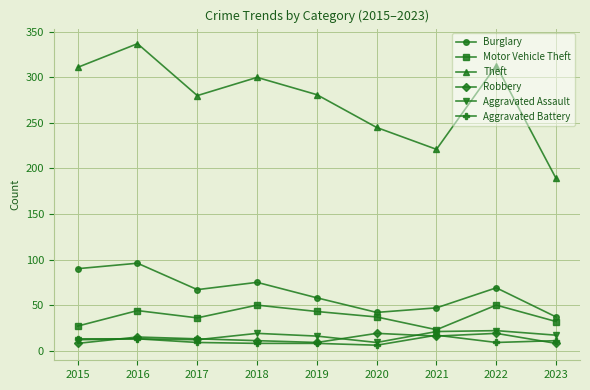

What is the sum of all Robbery values?

118